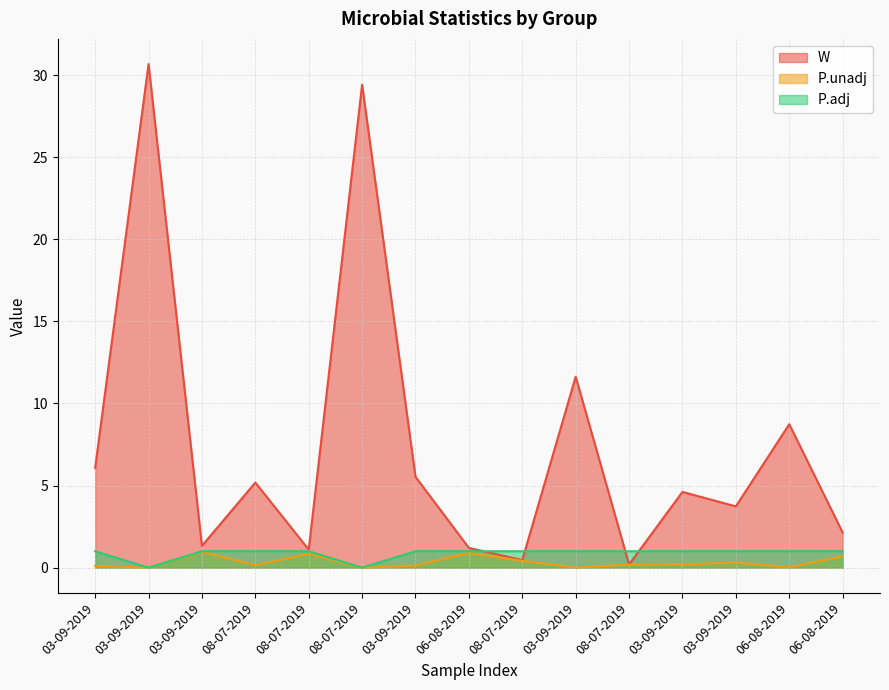

What is the average value of the P.adj series?

0.9